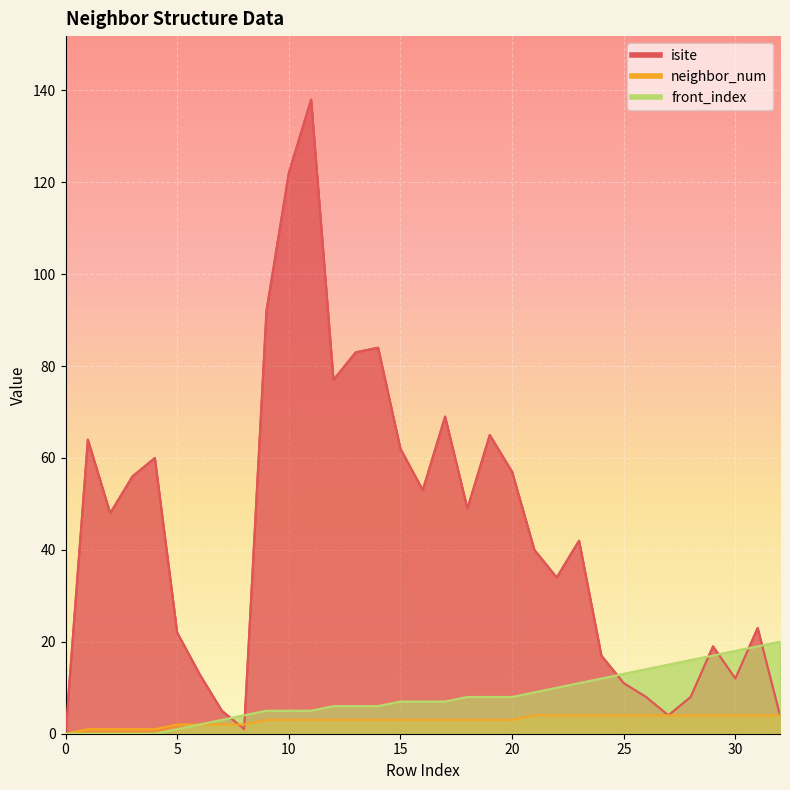

What is the maximum value shown in the chart?

138